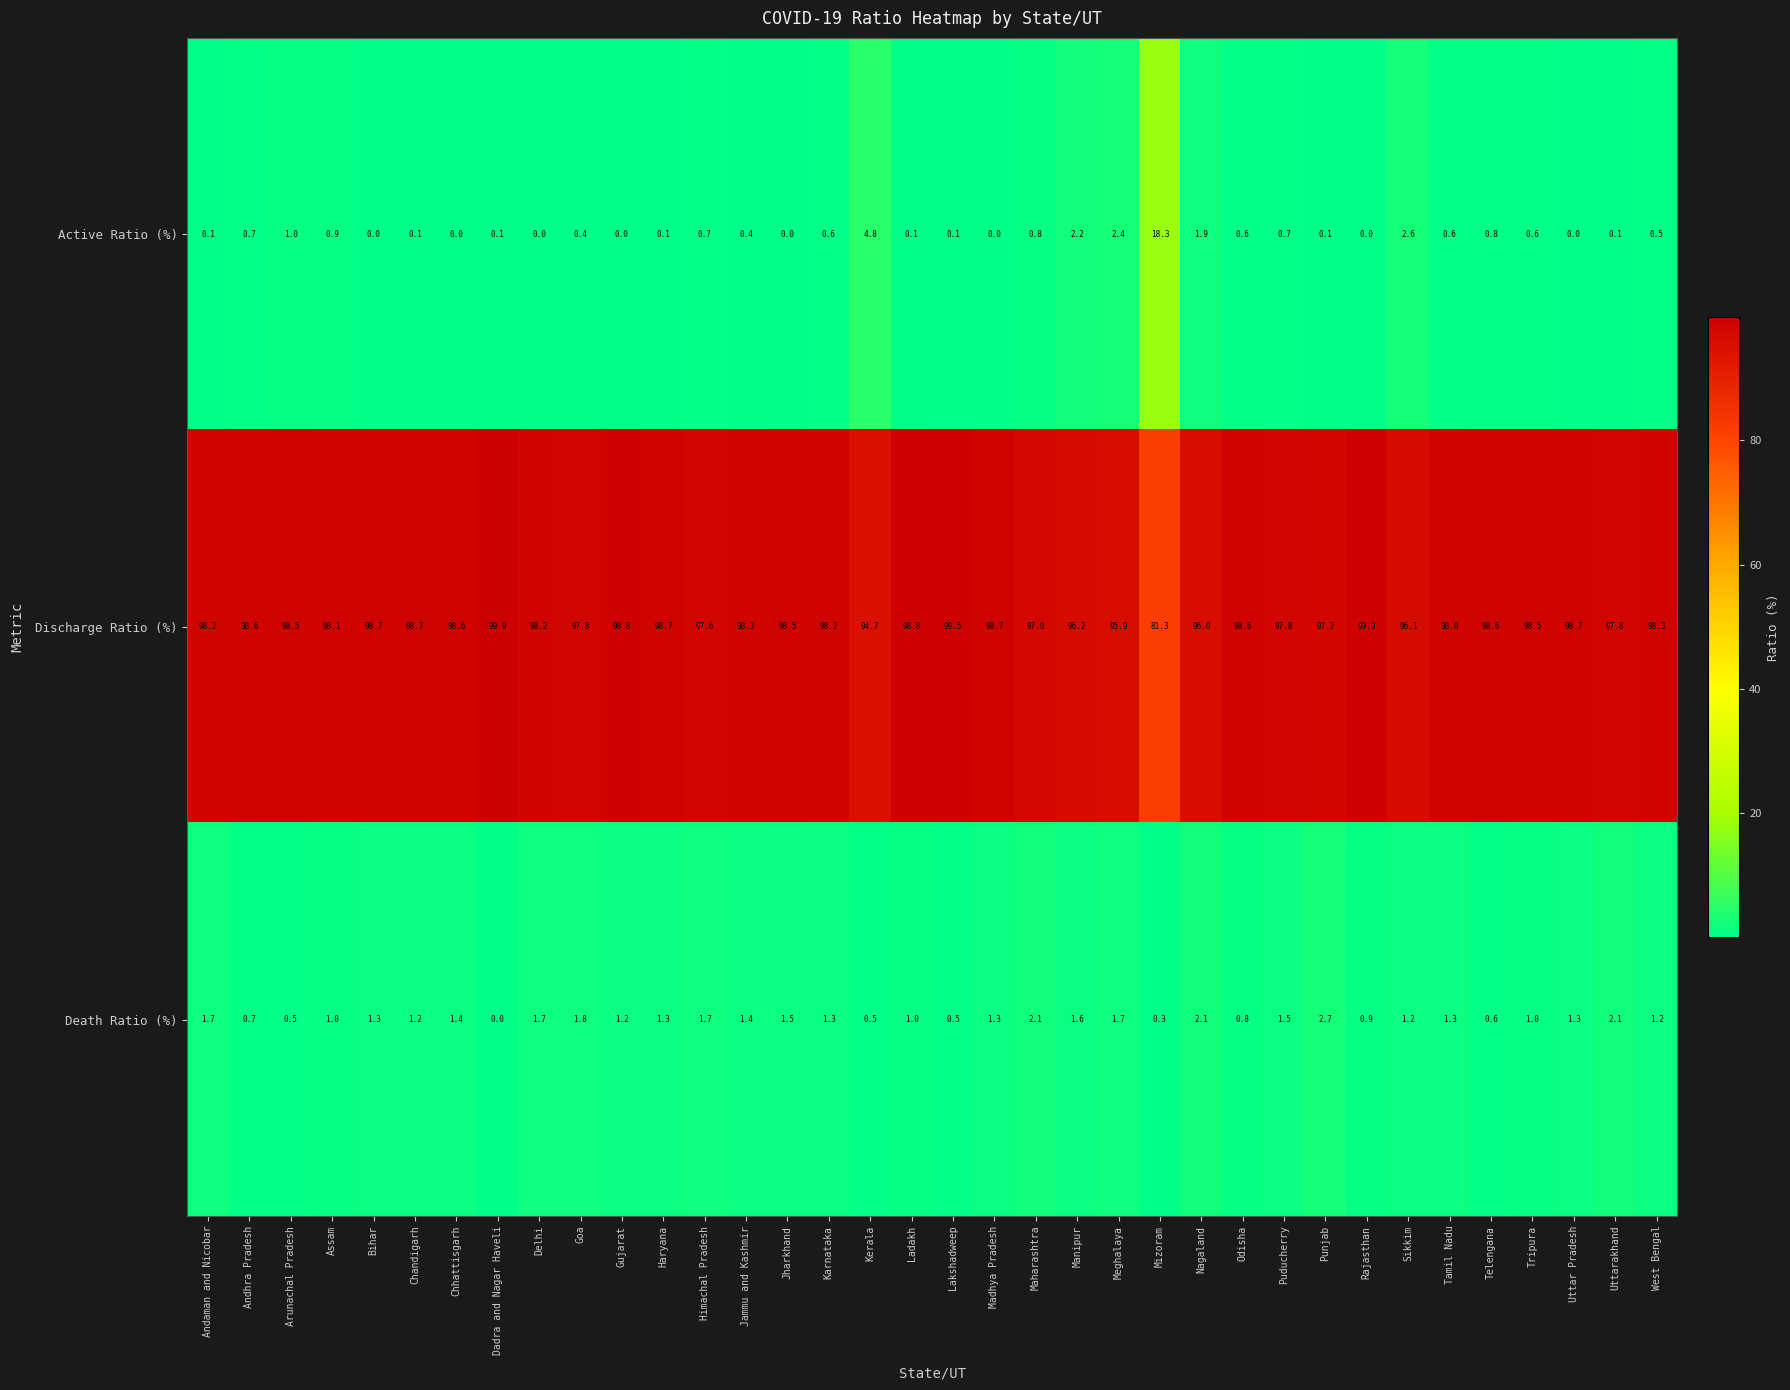

What is the difference between the highest and lowest values at Karnataka?

97.6